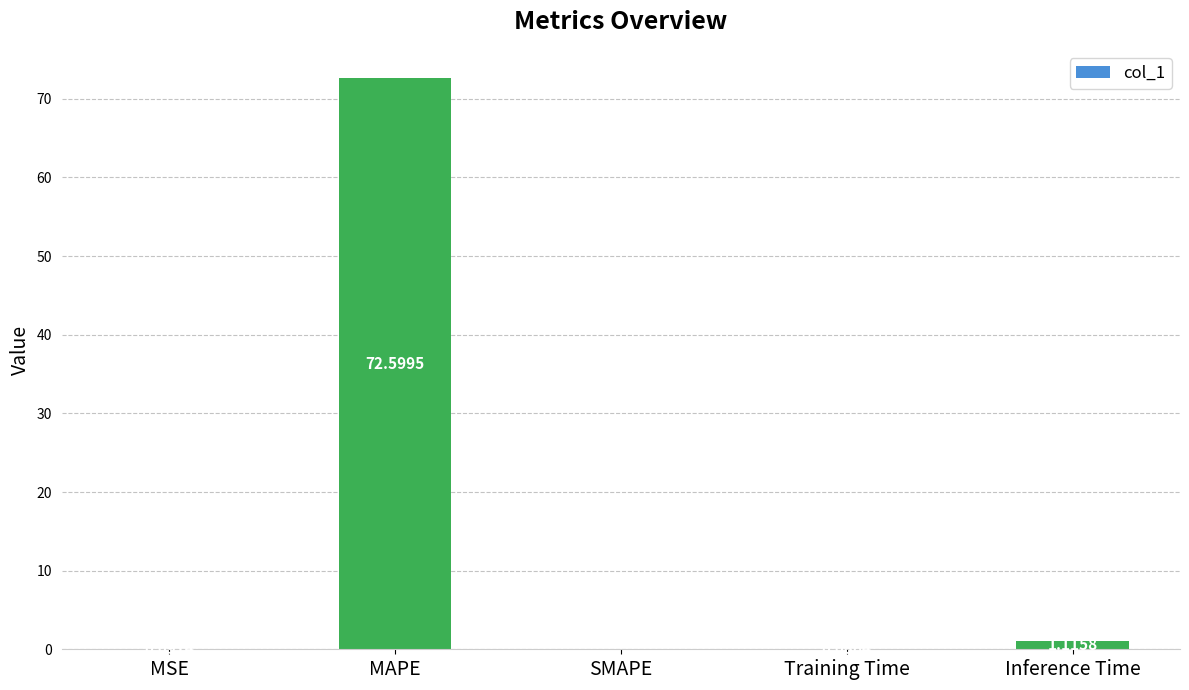

How many values are above zero?

4